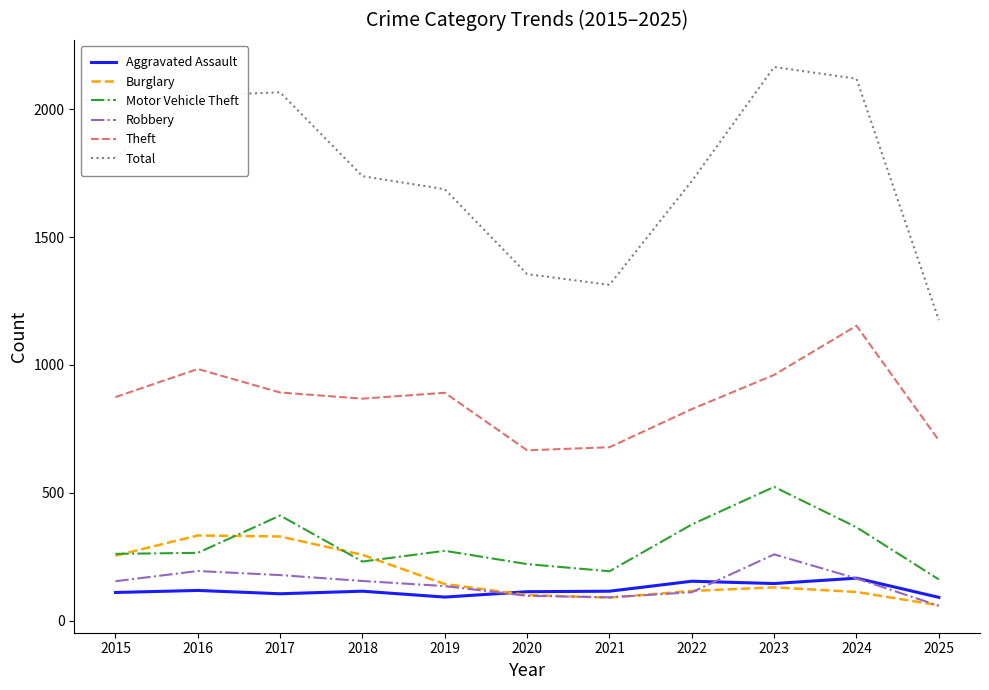

The value of Total at 2024 is 3095. True or false?

False